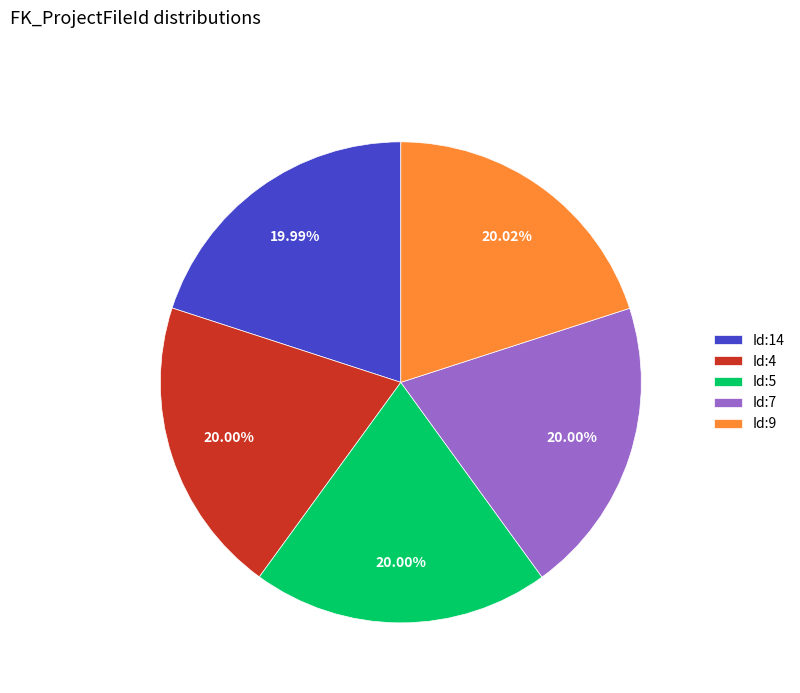

Is Id:5 the majority of the pie?

No